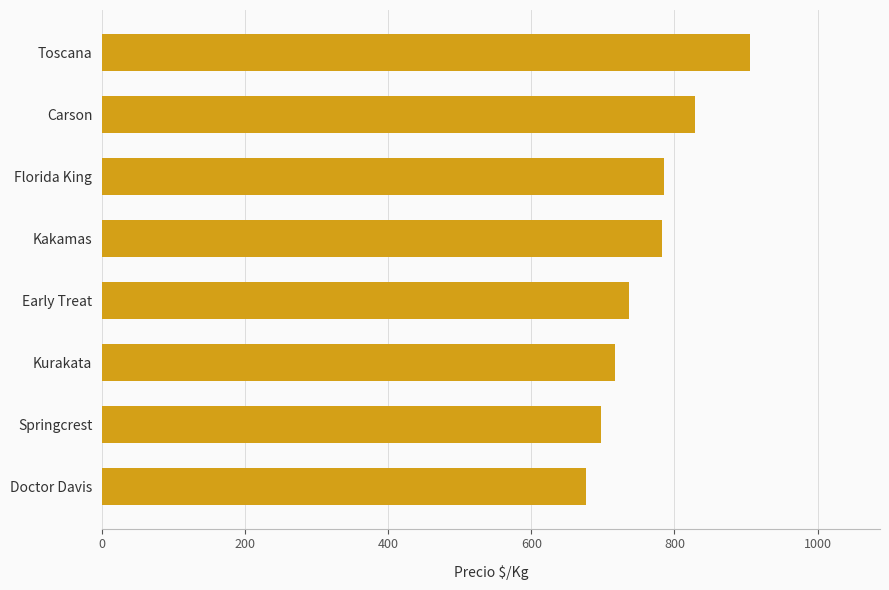

What is the difference between the second highest and minimum values?

152